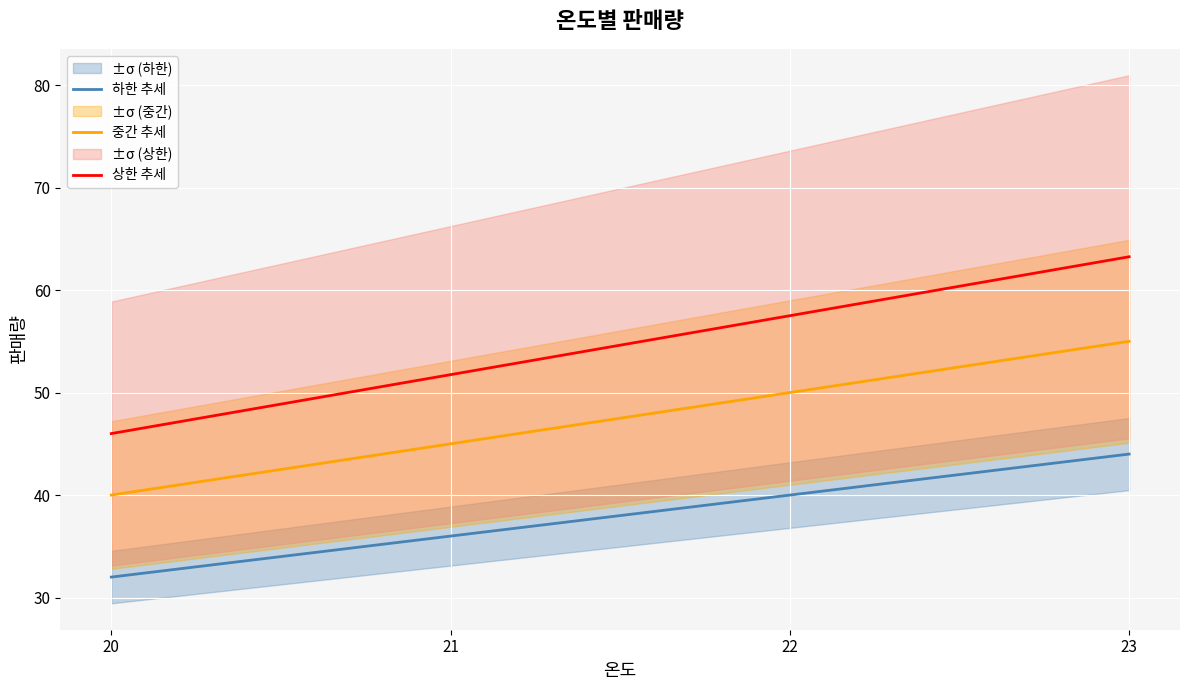

At which category is the sum across all series the highest?

23